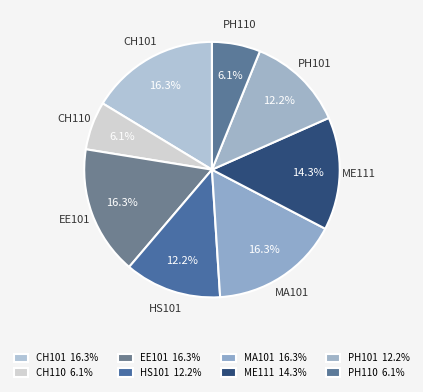

Approximately how many times larger is the value at ME111 compared to HS101?

1.2